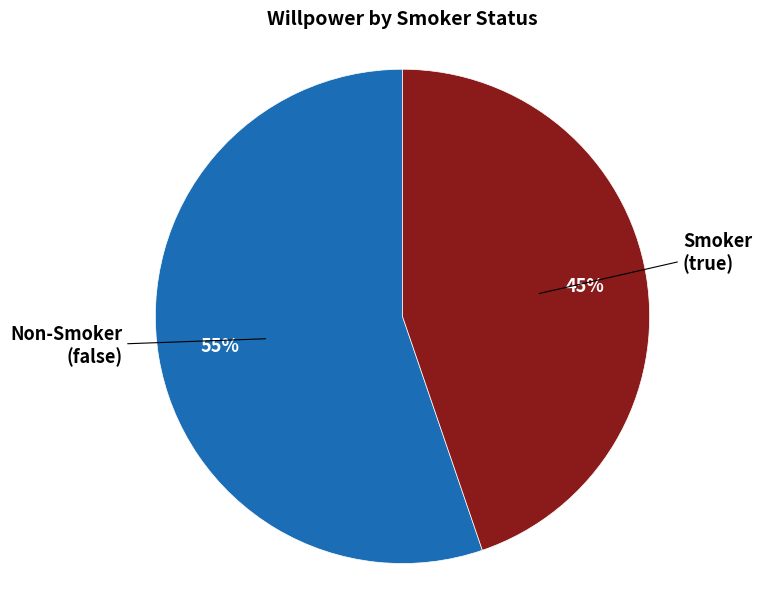

To the nearest percent, what is the difference between the largest and smallest slice percentages?

10%